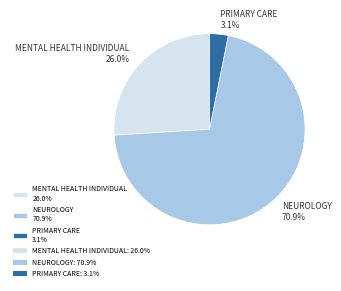

How many slices are in this pie chart?

3